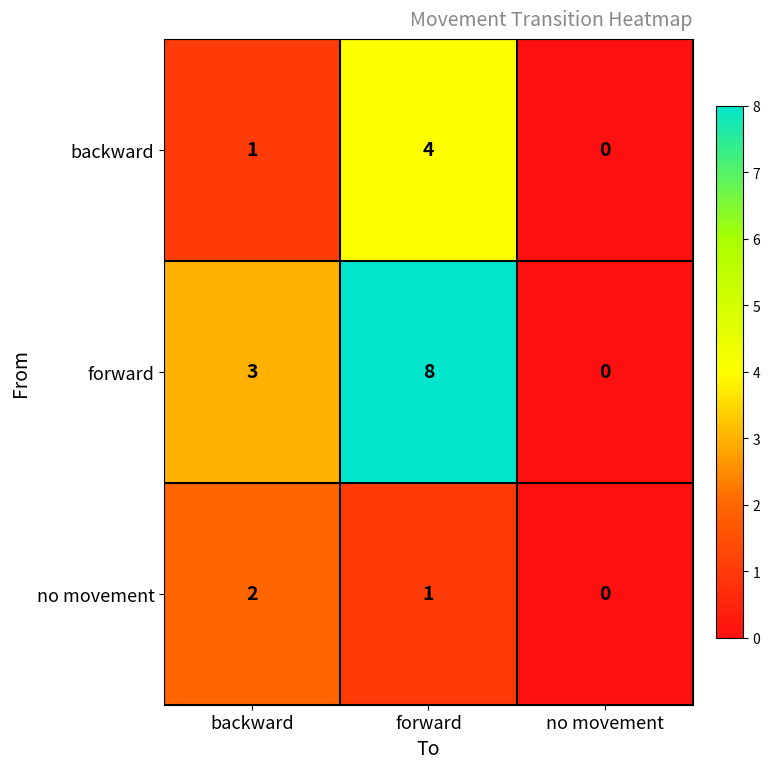

Which category has the lowest value in the no movement series?

no movement